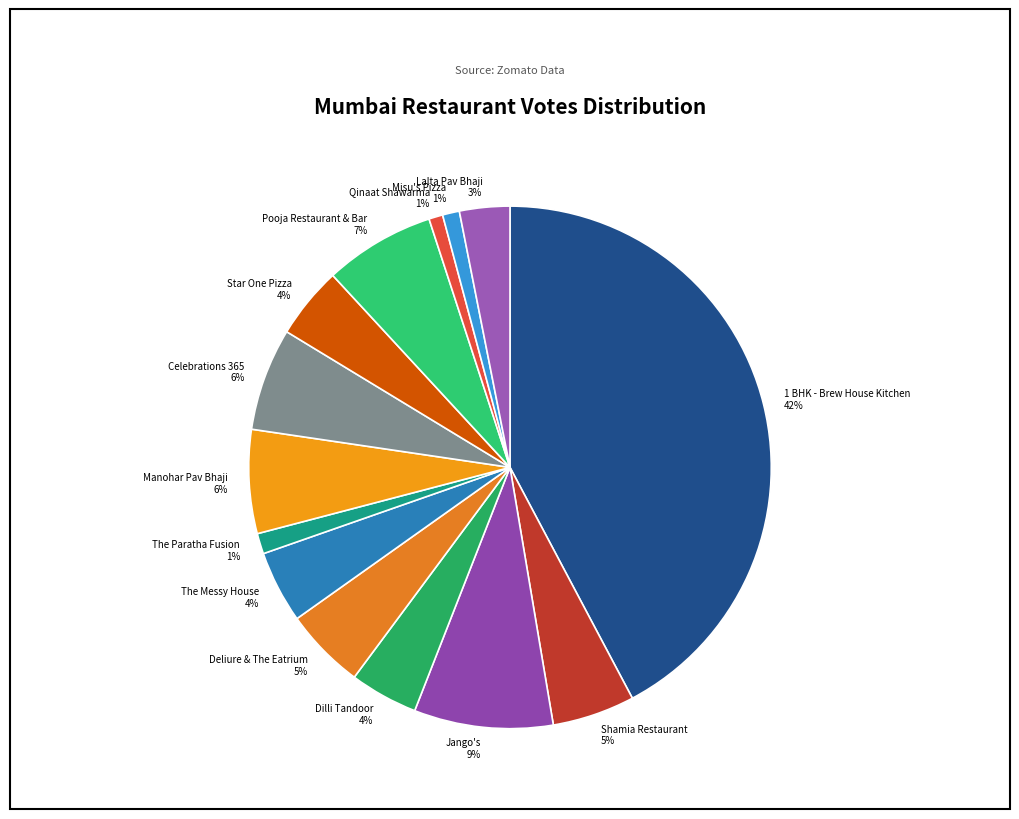

Does Deliure & The Eatrium account for over 50% of the chart?

No